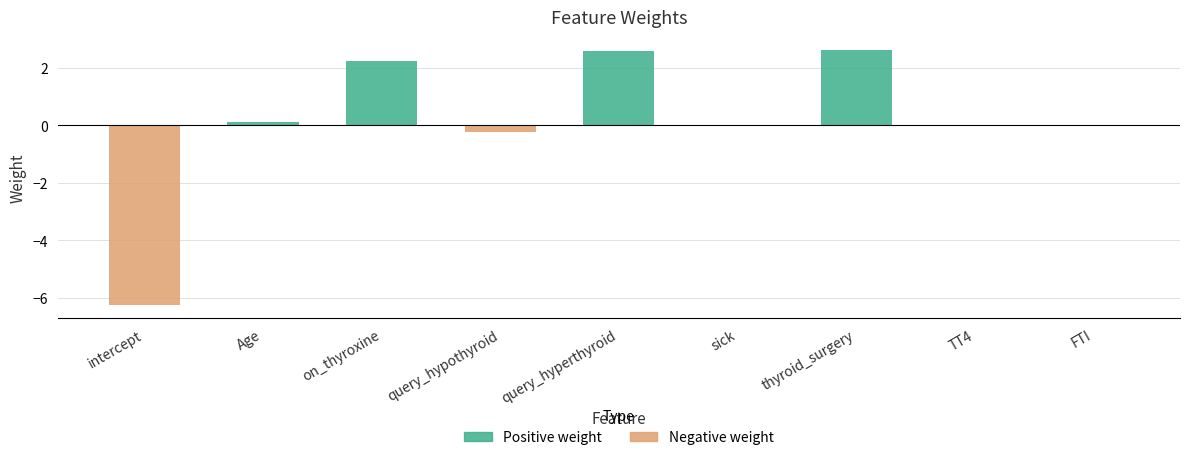

The chart shows a value of -6.3 at intercept. True or false?

True